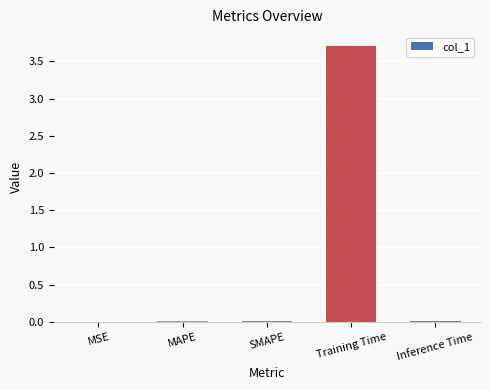

Is it true that the value at MSE is 0.0?

True